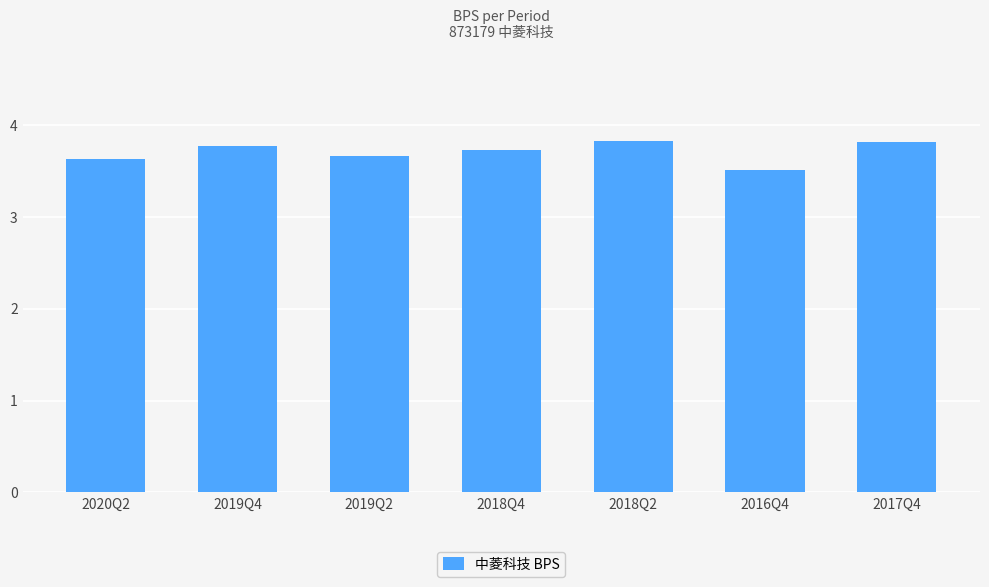

Count the number of categories in the chart.

7